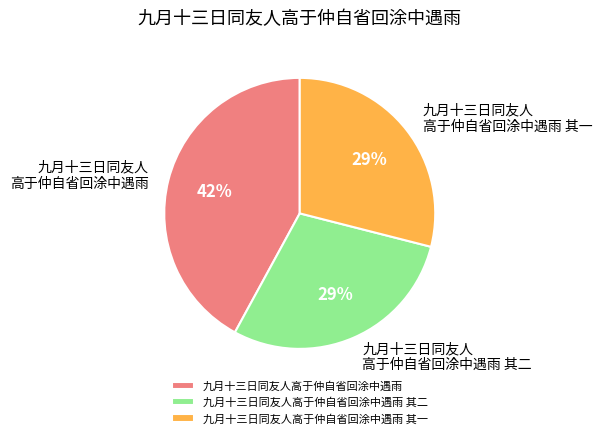

Is there any slice that represents more than half of the pie?

No